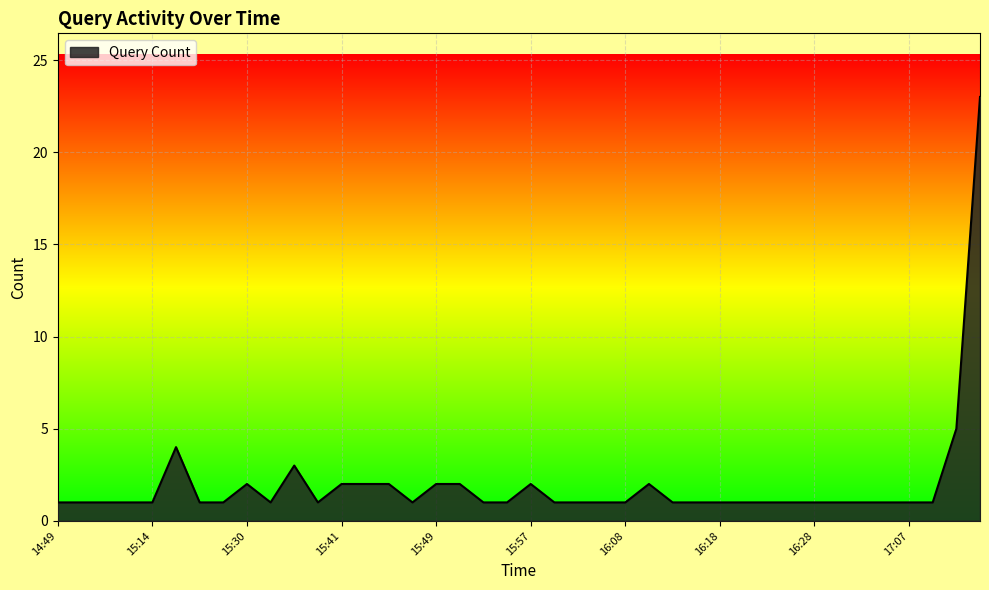

Reading right to left, what are all the values shown in this chart?

23	5	1	1	1	1	1	1	1	1	1	1	1	1	2	1	1	1	1	2	1	1	2	2	1	2	2	2	1	3	1	2	1	1	4	1	1	1	1	1